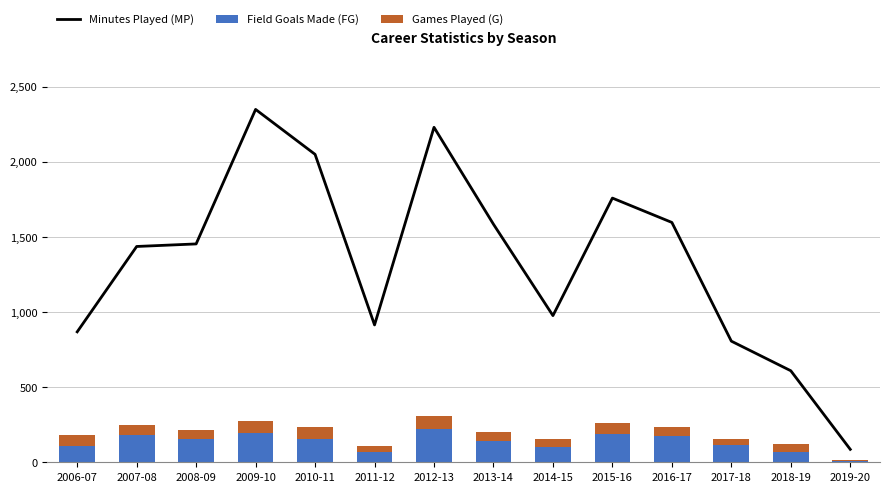

What is the difference between the maximum and minimum values in the Field Goals Made (FG) series?

218